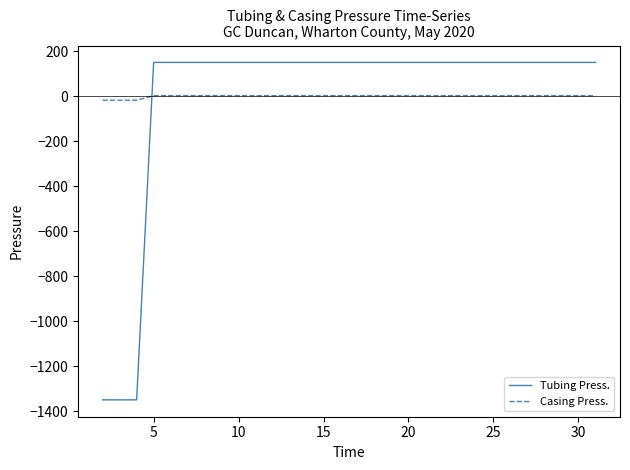

True or false: Tubing Press. and Casing Press. cross at least once.

True